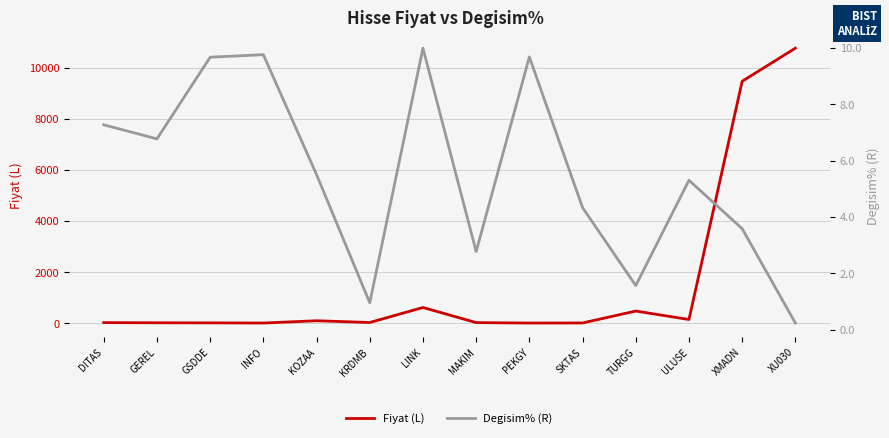

Is it true that Fiyat (L) equals 471.5 at TURGG?

True